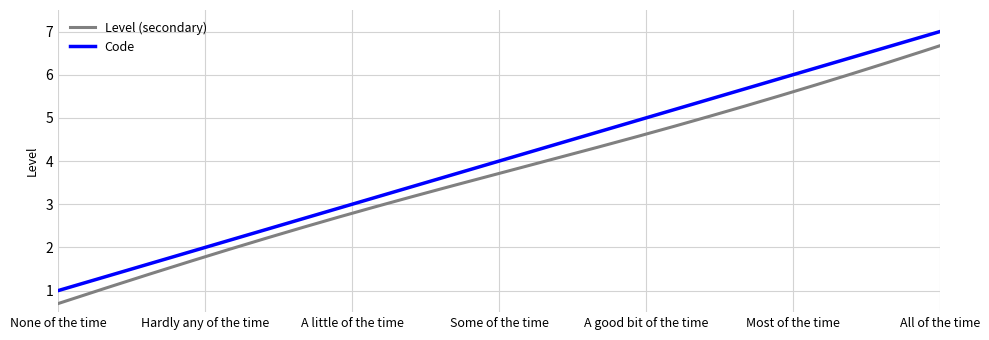

What is the difference between the maximum and minimum values in the Code series?

6.0